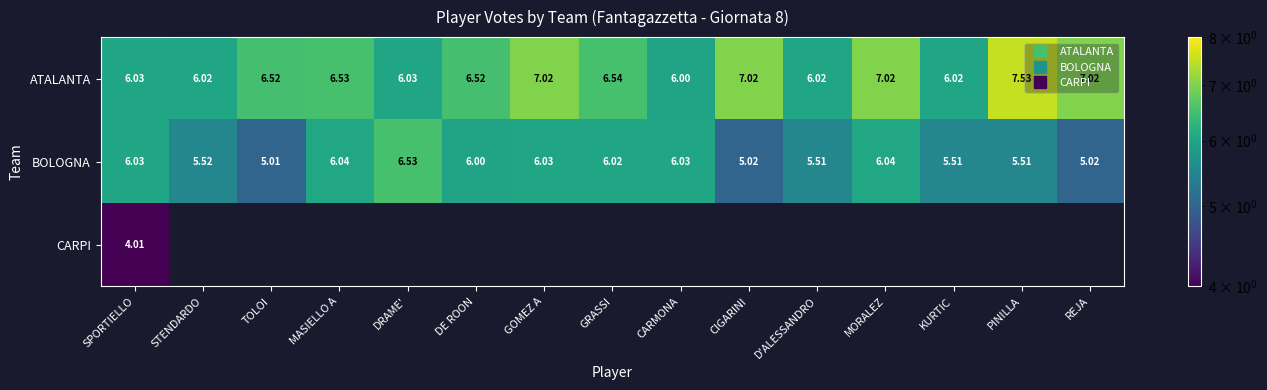

Between D'ALESSANDRO and REJA, which is larger?

REJA